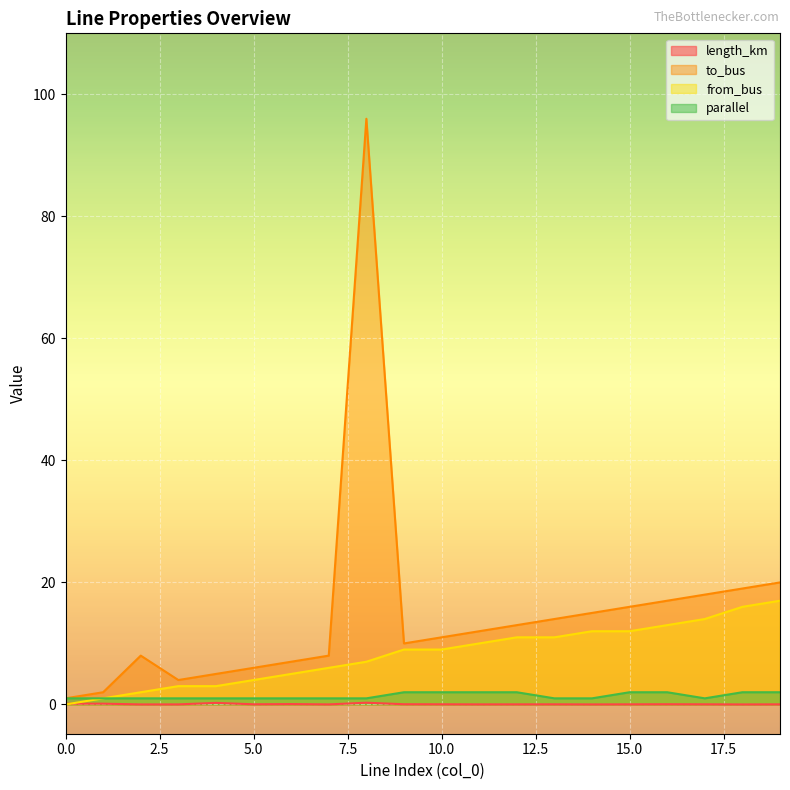

How many lines are shown in the chart?

4